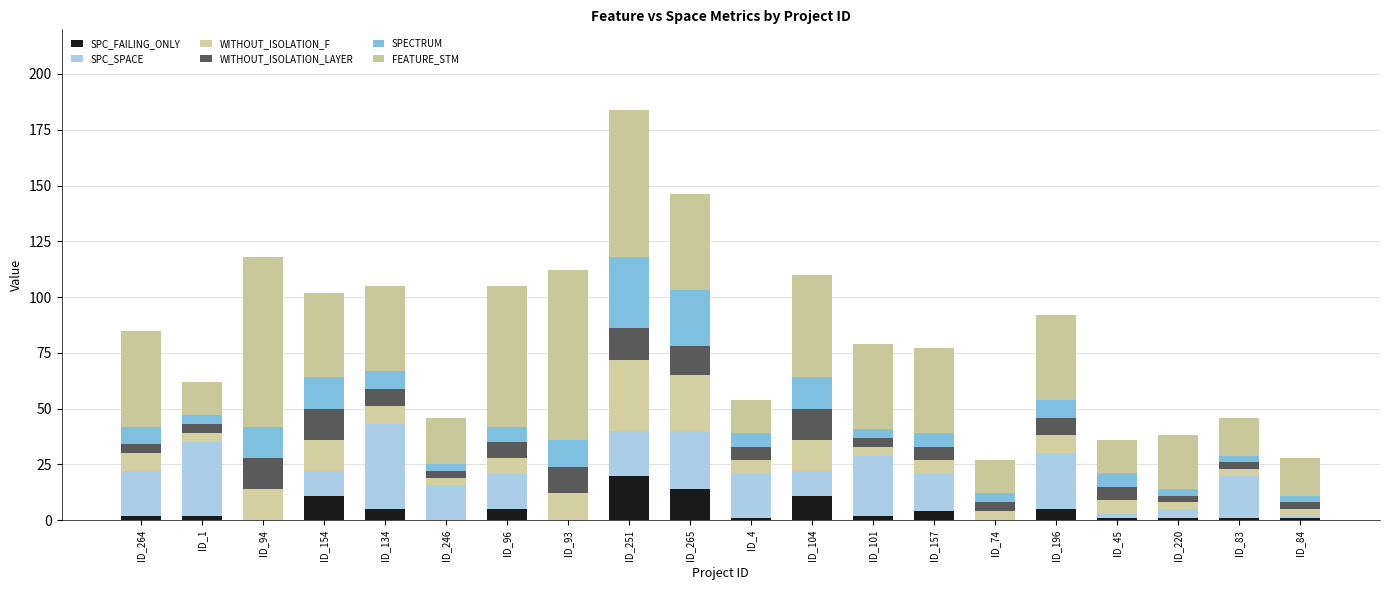

Count the number of data series in this chart.

6